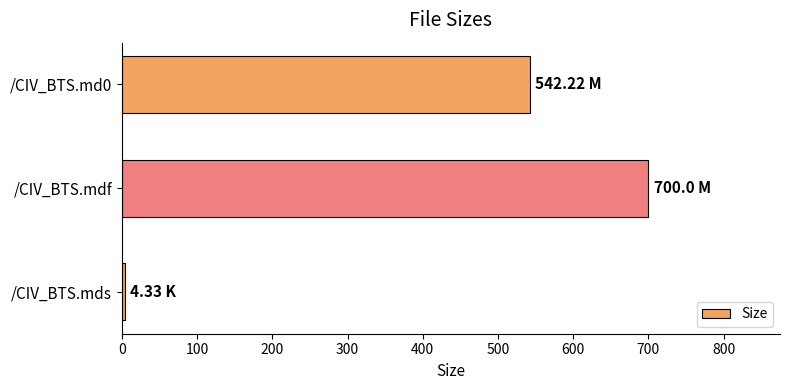

Which category has the highest value across all series?

/CIV_BTS.mdf